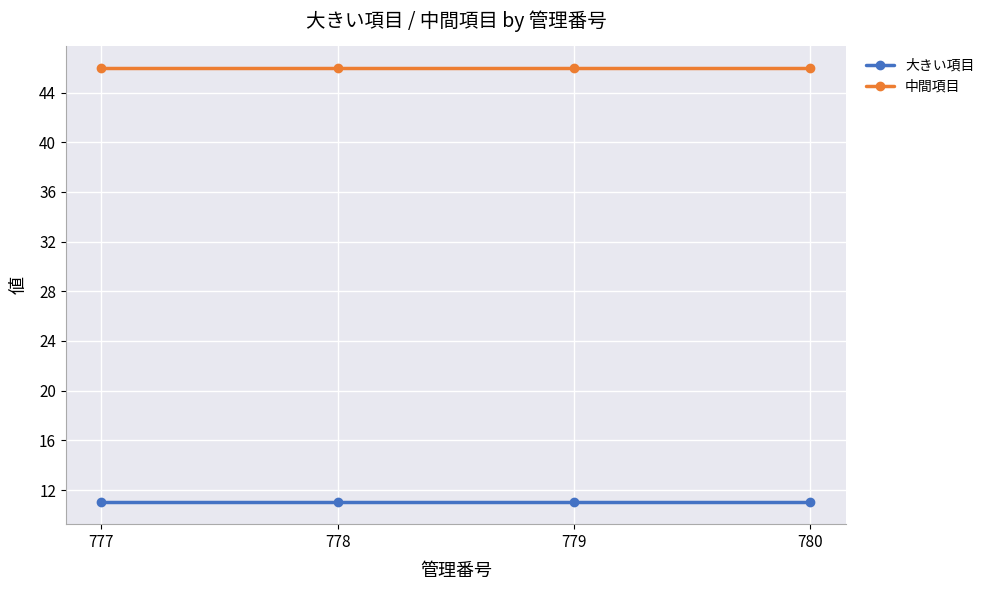

At how many categories does at least one series exceed 40?

4